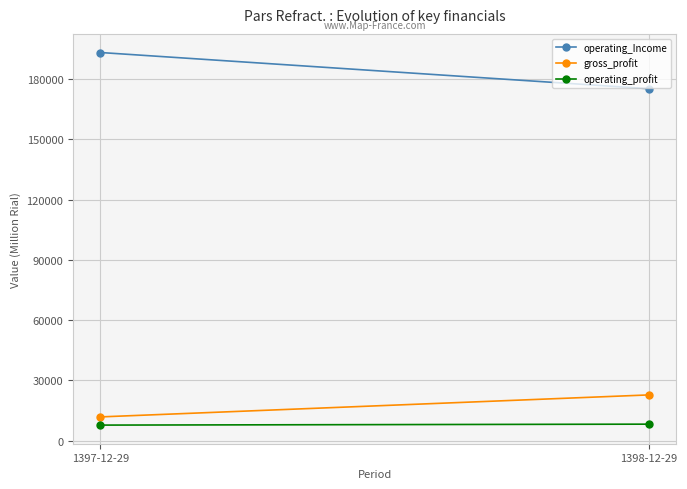

True or false: gross_profit has a value of 22783 at 1398-12-29.

True